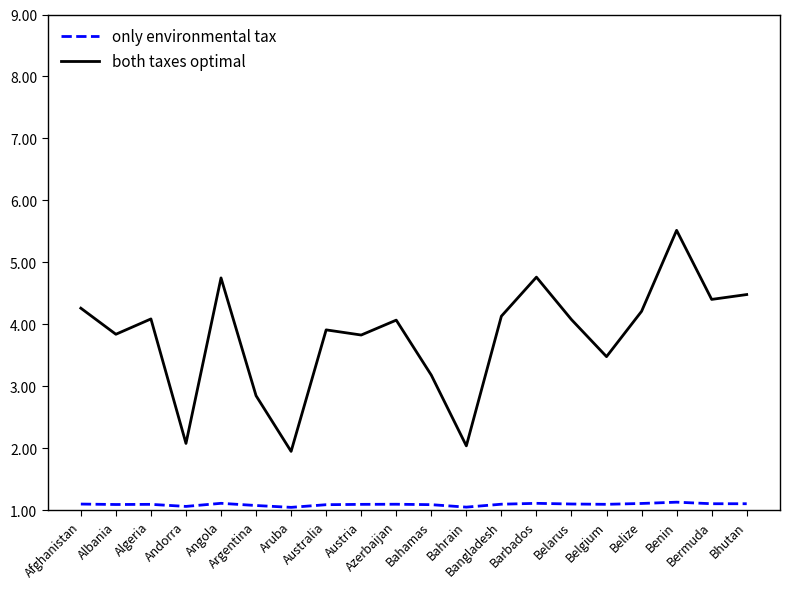

What is the difference between the maximum and minimum values in the both taxes optimal series?

3.6